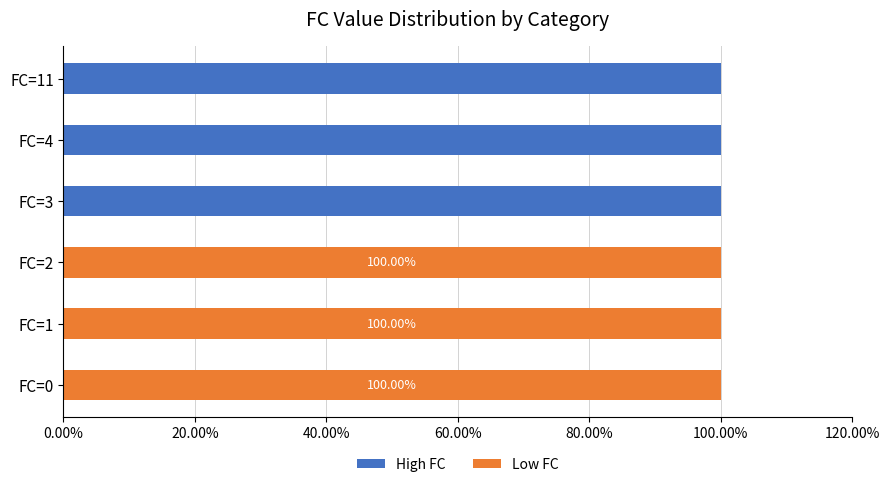

What is the sum of all High FC values?

300